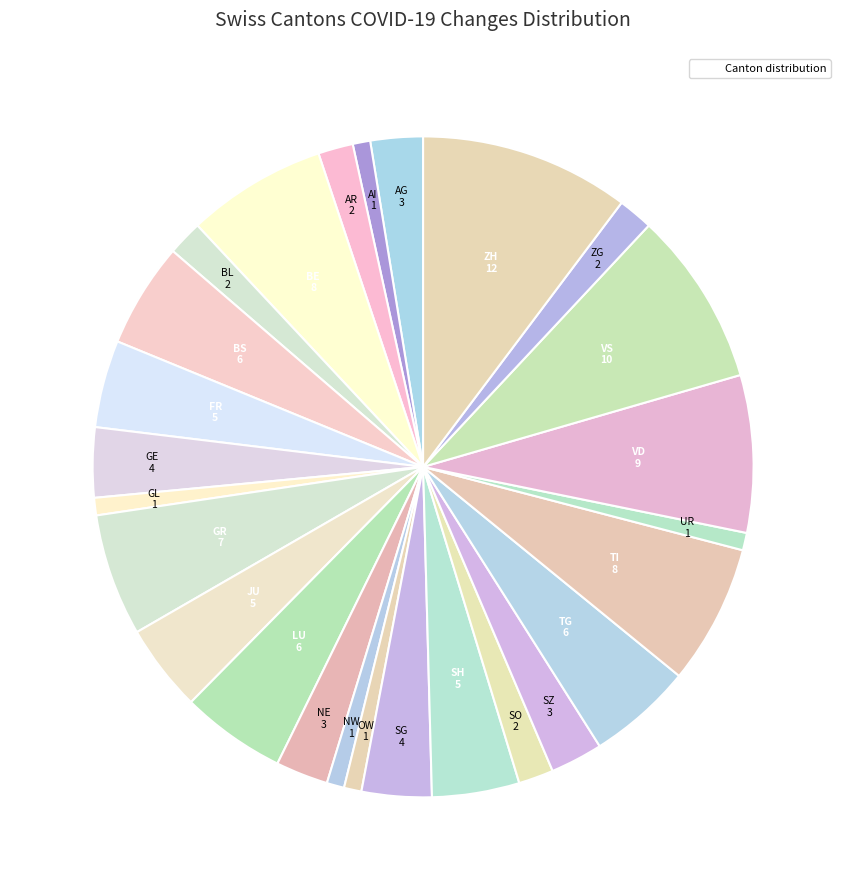

Is there any slice that represents more than half of the pie?

No